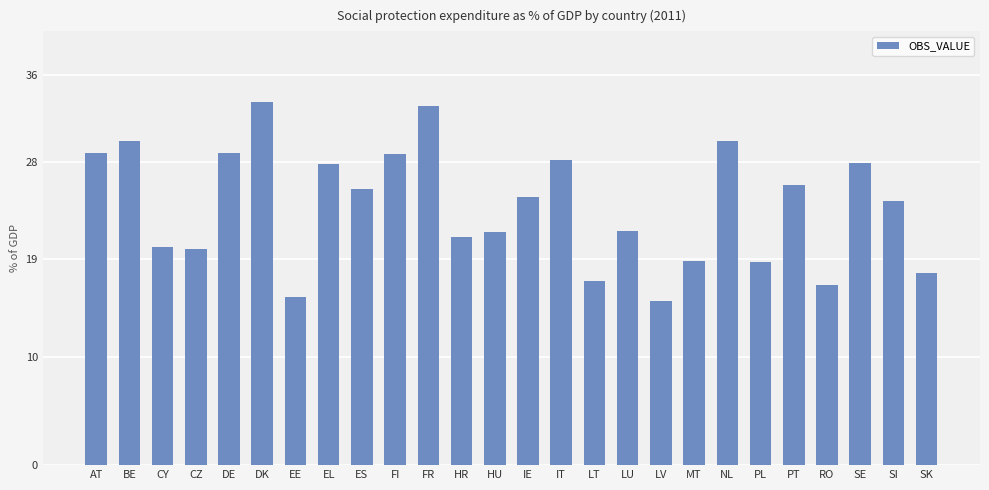

Is it true that the value at DE is 15.8?

False